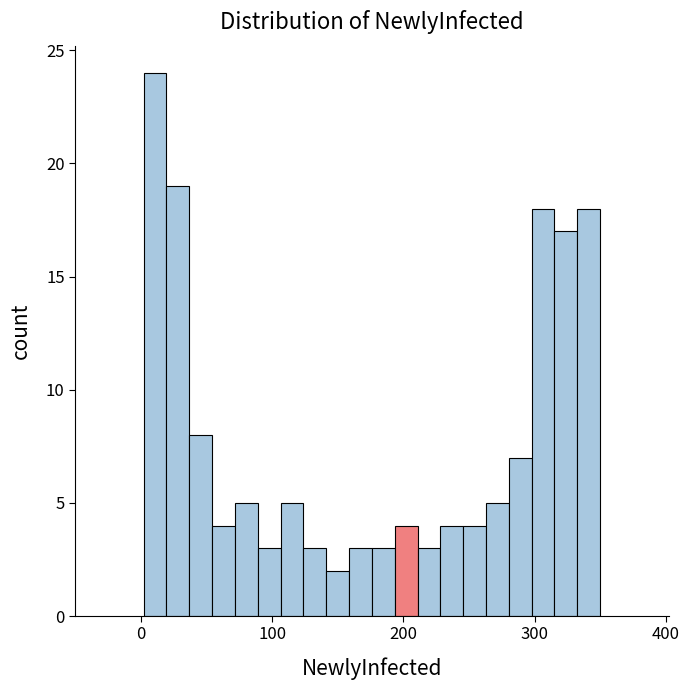

Read against the x-axis, roughly where is the centre of the tallest bar?

10